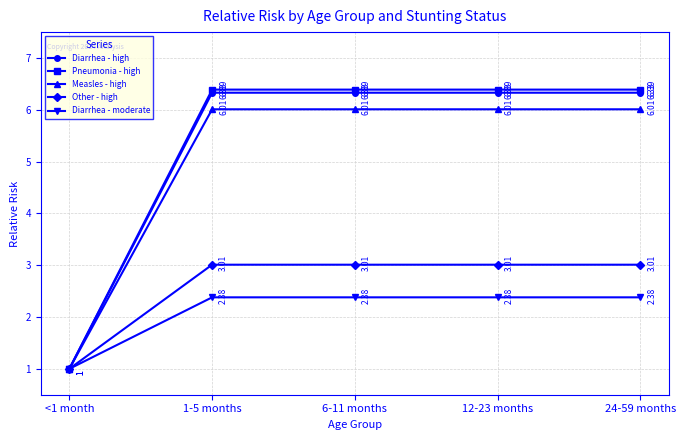

True or false: Other - high has more than 2 interior local peaks.

False